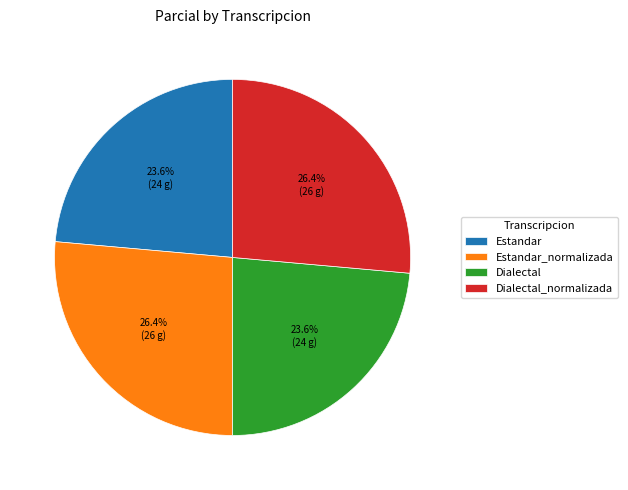

To the nearest percent, what percentage of the pie is Estandar_normalizada?

26%